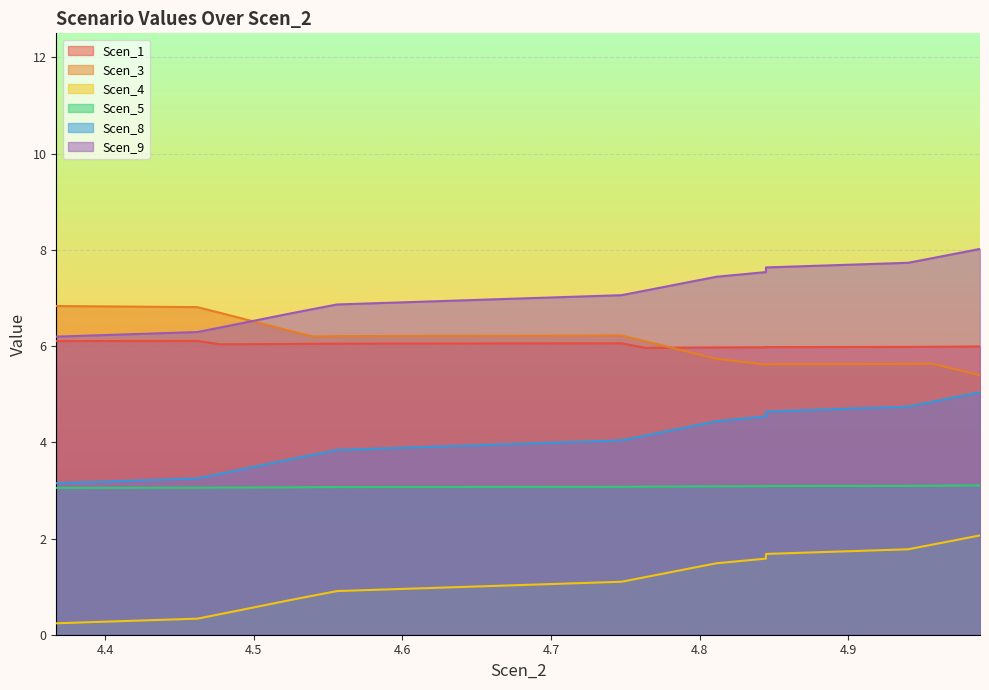

What is the sum of the Scen_3 values at 4.988748100907759 and 4.508320018253334?

11.8